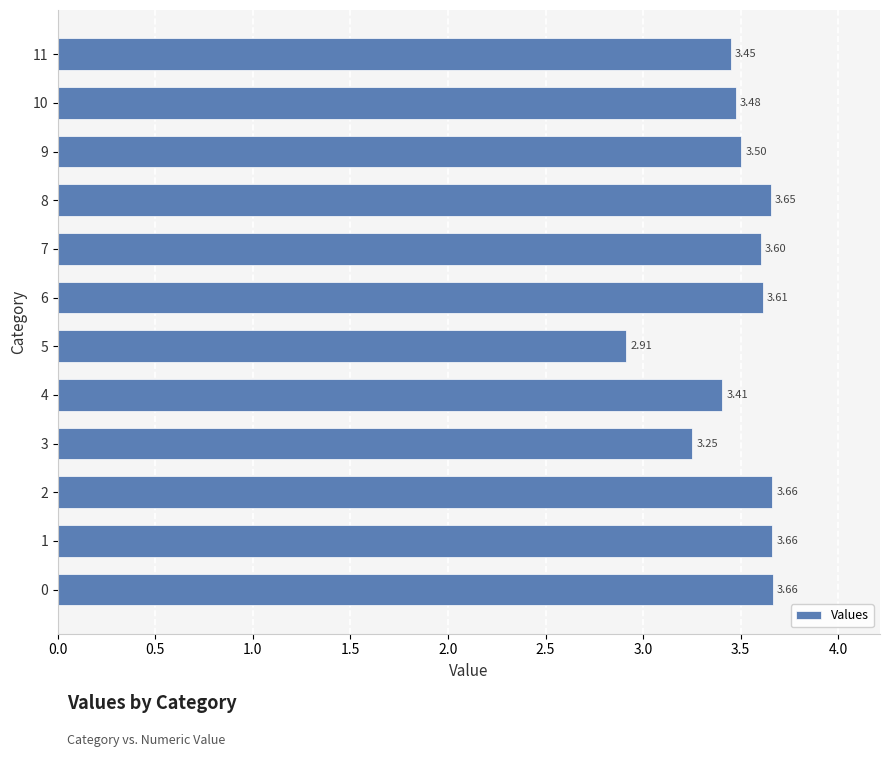

Between 6 and 5, which is larger?

6